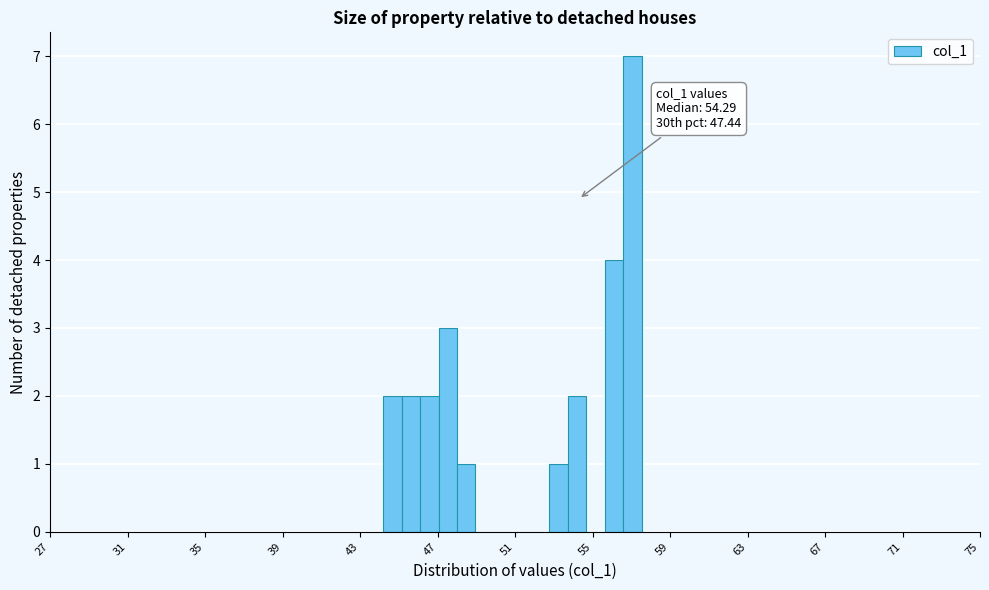

Read against the x-axis, roughly where is the centre of the tallest bar?

57.0